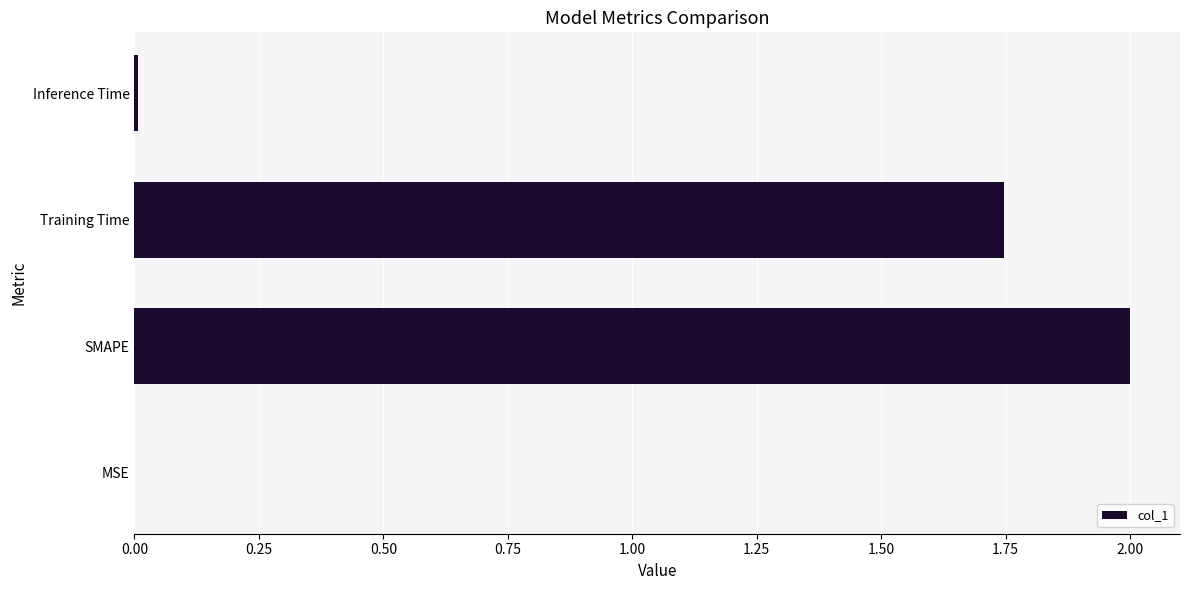

What is the change in value from SMAPE to Training Time?

-0.3